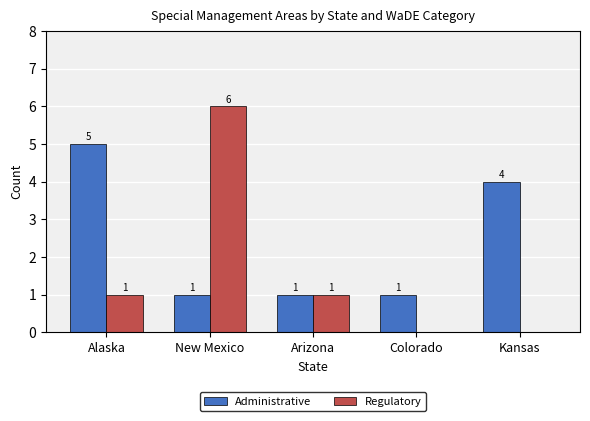

What is the average value of the Regulatory series?

2